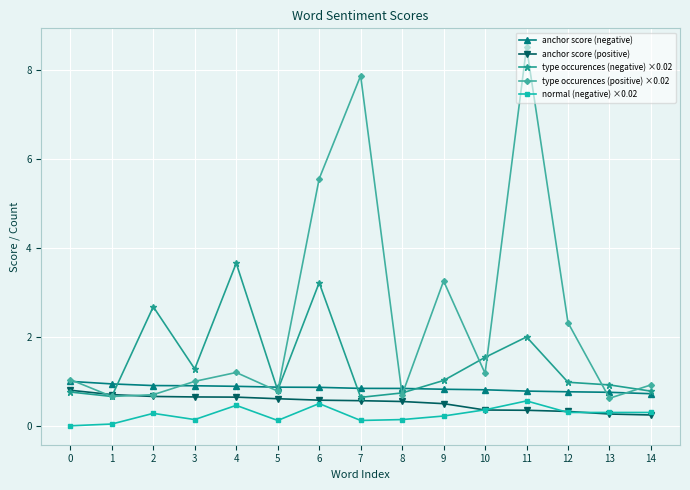

What is the difference between the second highest and second lowest values in the normal (negative) ×0.02 series?

0.5